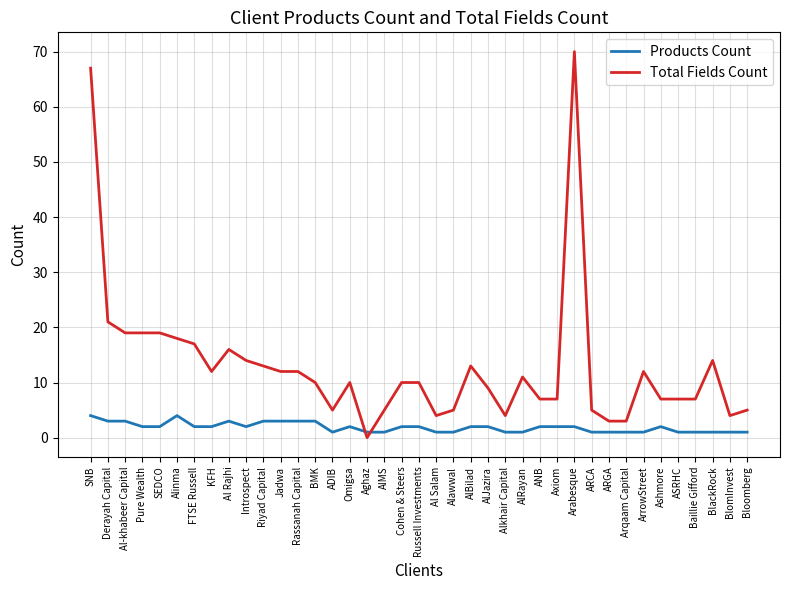

List the series in order of their overall mean, highest first.

Total Fields Count, Products Count